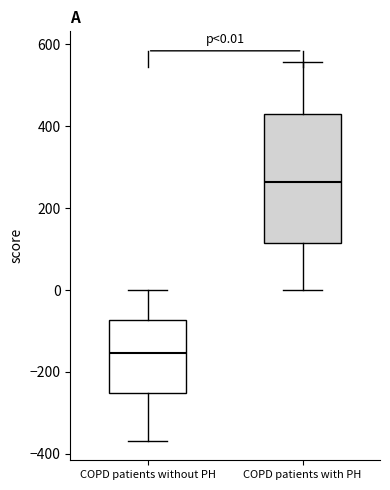

Which box is the tallest, from its lower edge to its upper edge?

COPD patients with PH